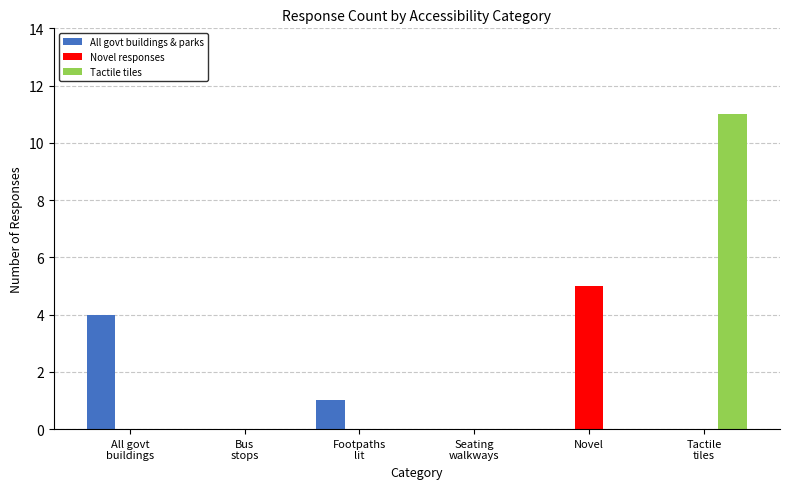

What is the spread (max minus min) of values at Novel?

5